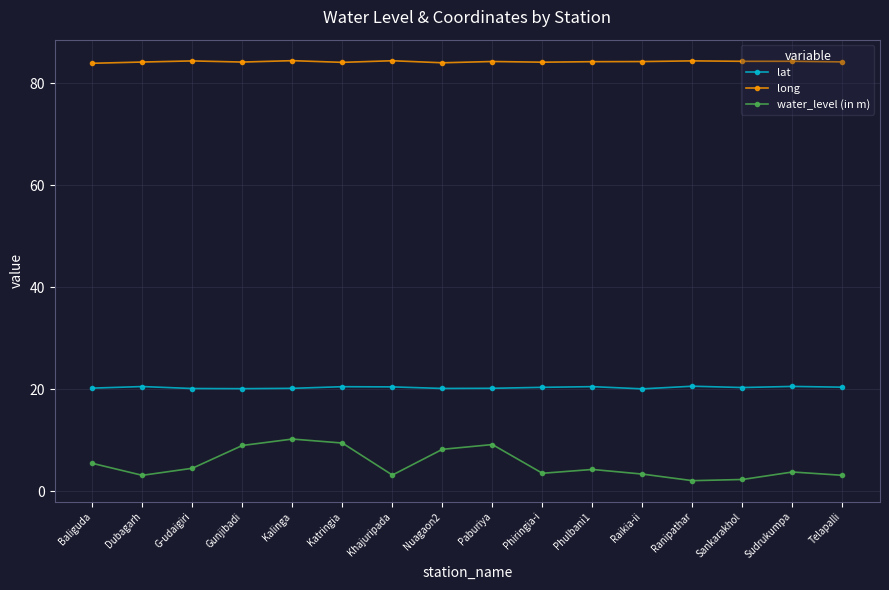

List the series in order of their peak value, lowest first.

water_level (in m), lat, long